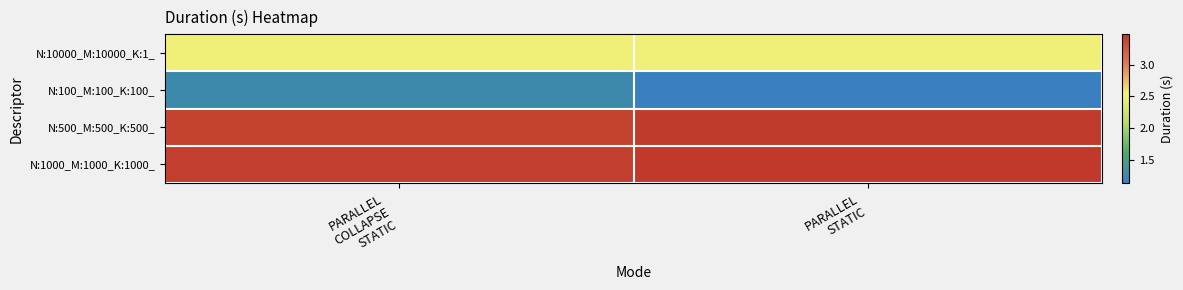

What is the total value across all series at PARALLEL
STATIC?

10.6